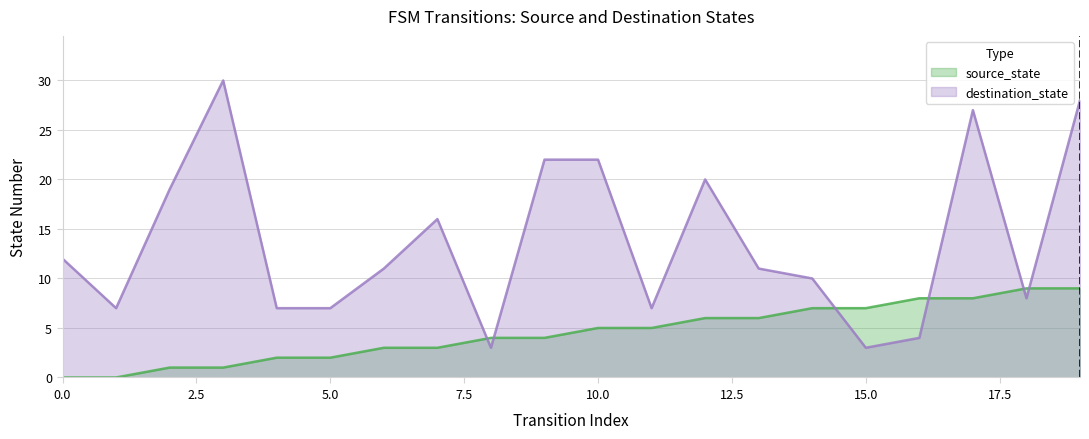

Which category has the highest value across all series?

3